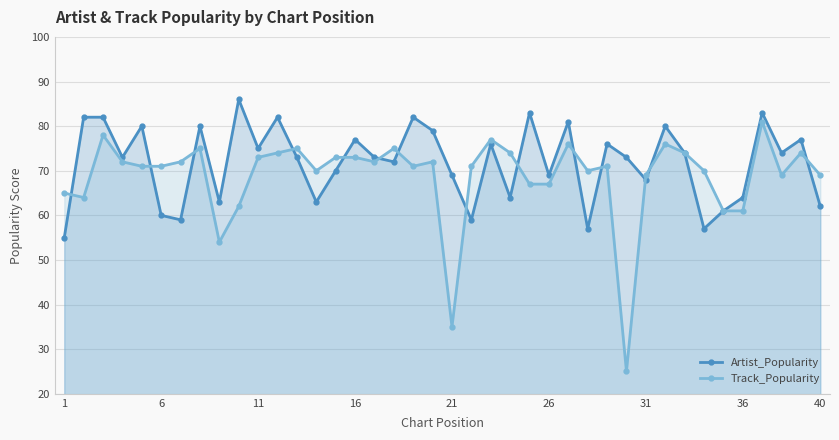

What is the smallest value displayed?

25